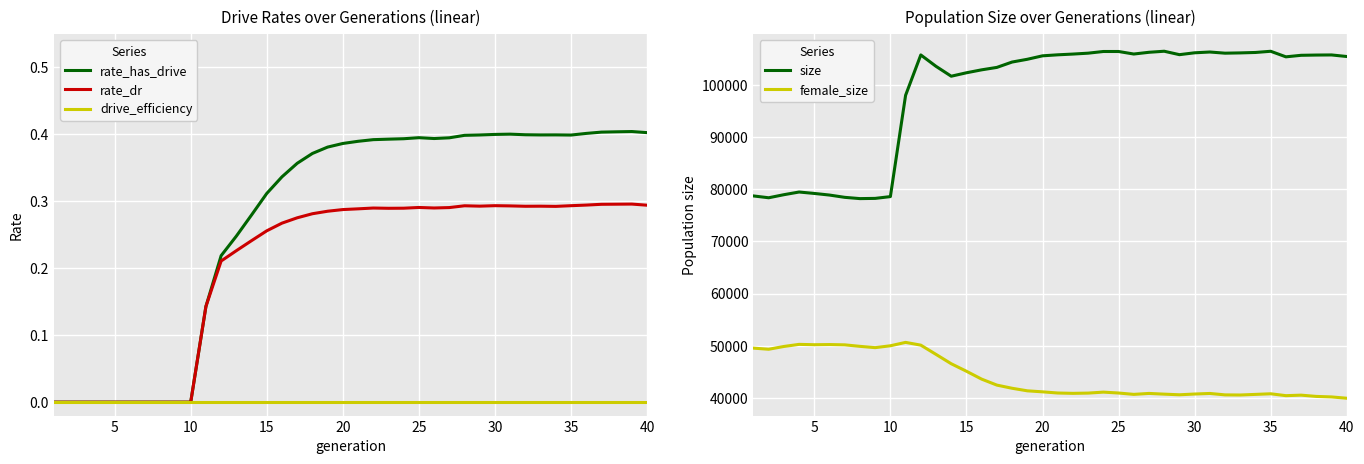

What is the highest value of the rate_has_drive series?

0.4